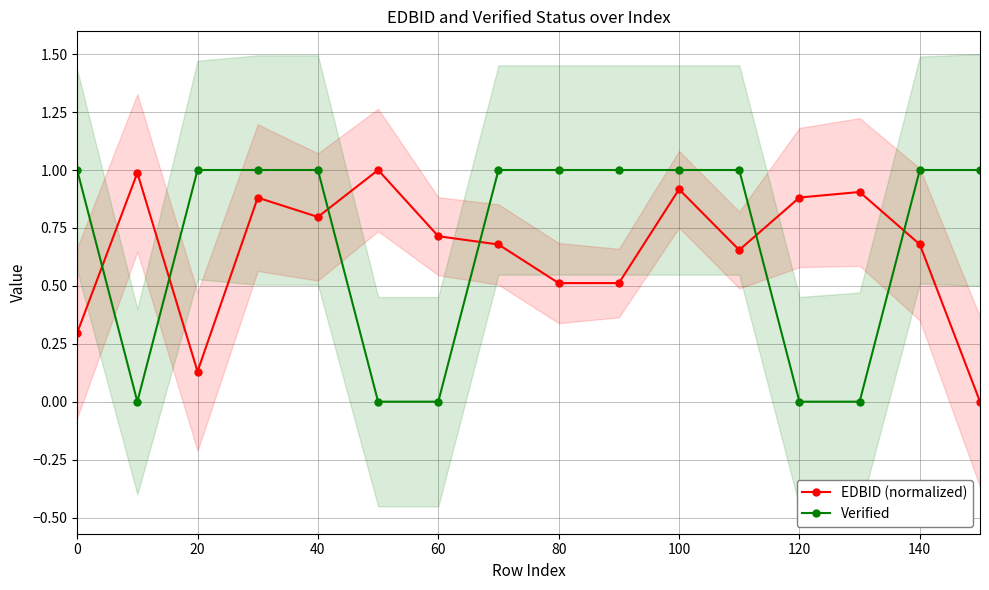

The EDBID (normalized) series shows 1.6 at 100. True or false?

False